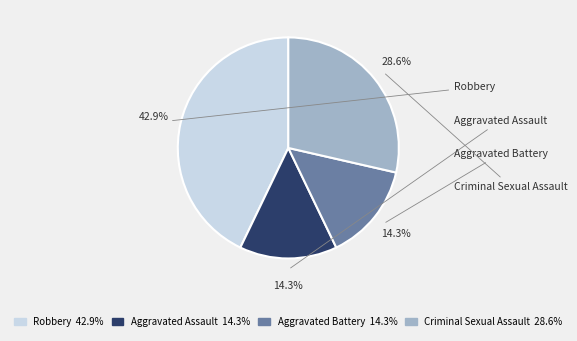

To the nearest percent, what is the difference between the largest and smallest slice percentages?

29%